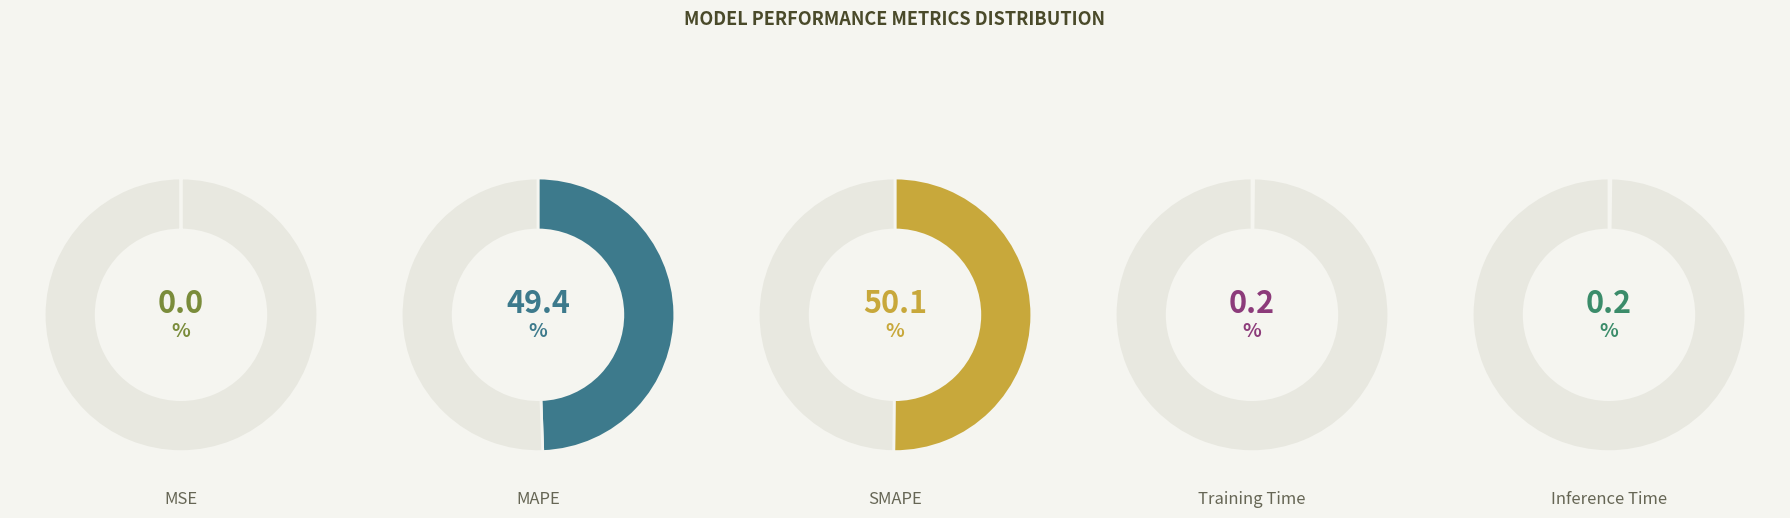

Is there any slice that represents more than half of the pie?

Yes